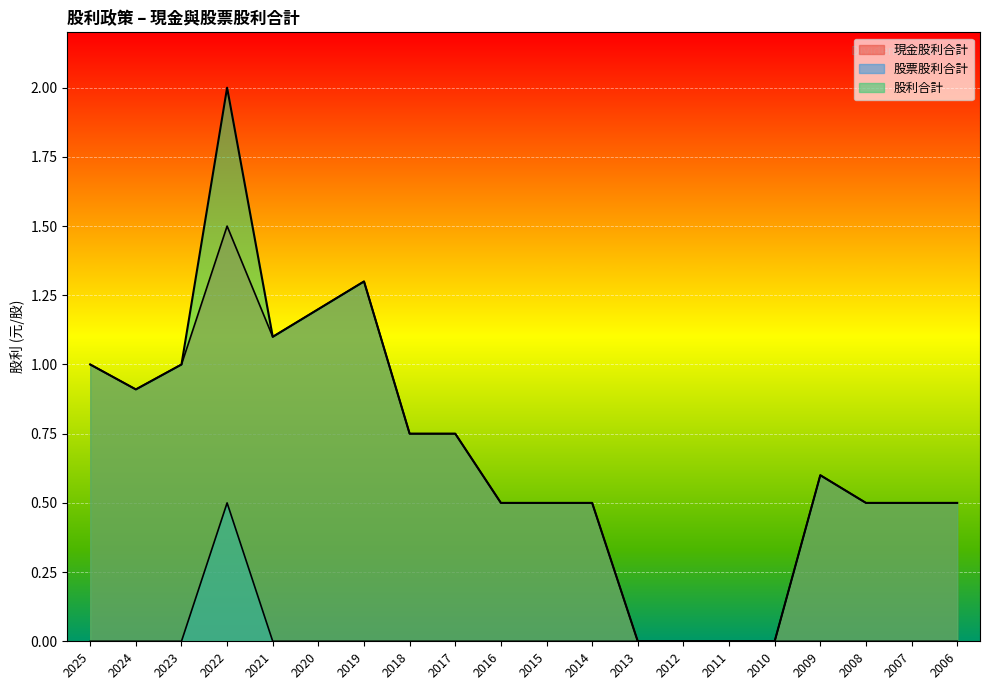

What is the maximum value shown in the chart?

2.0